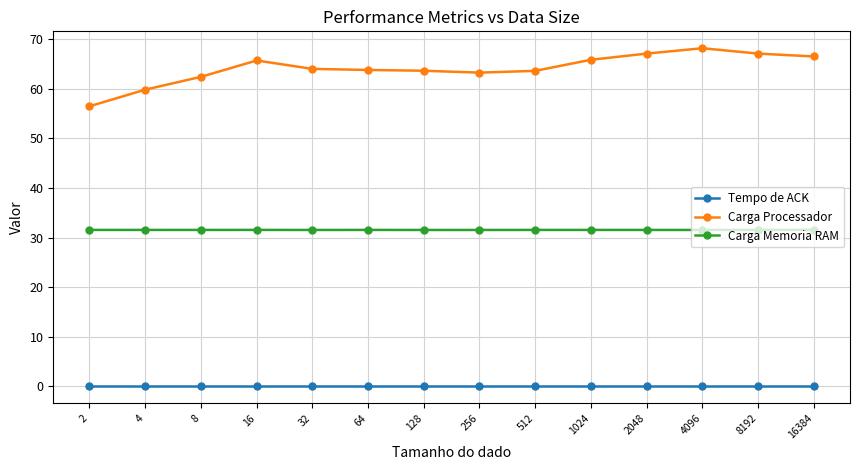

True or false: Tempo de ACK and Carga Memoria RAM cross at least once.

False